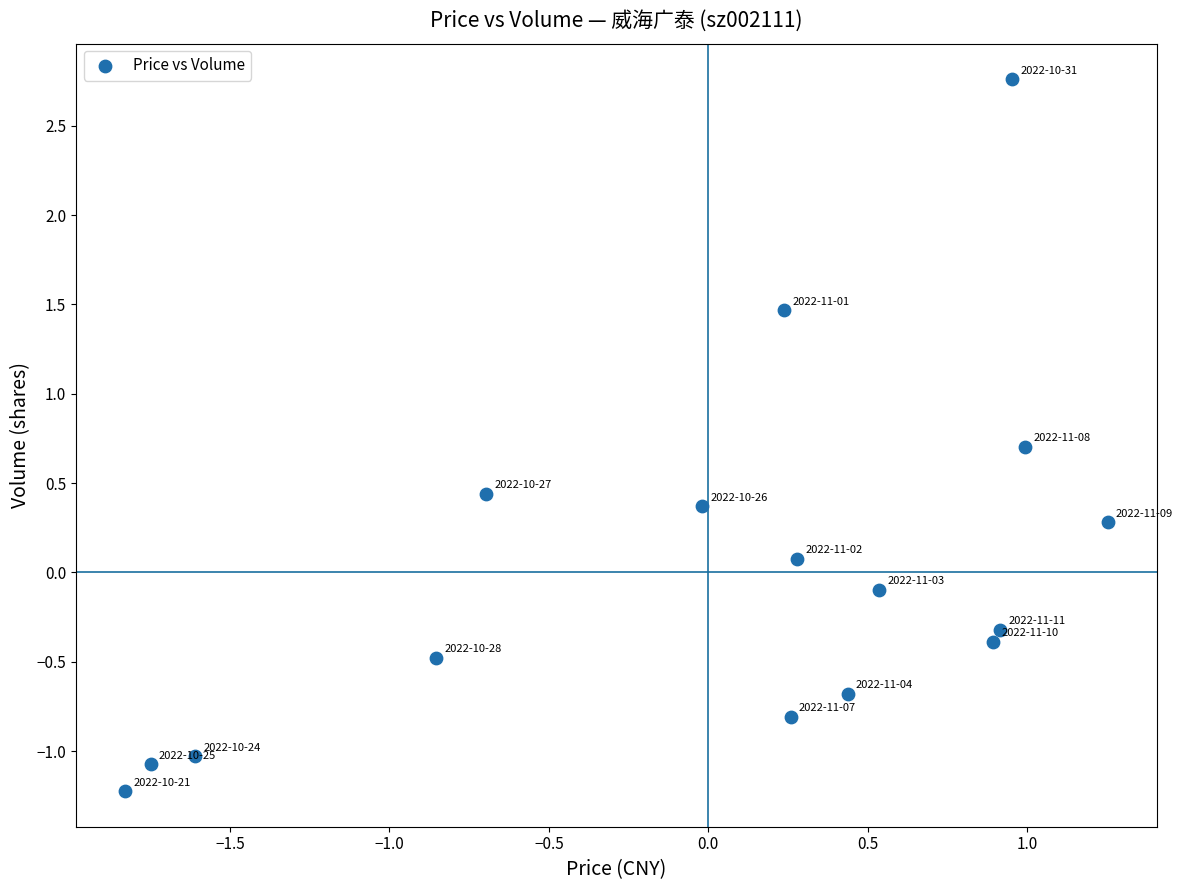

What is the range of X values (max minus min)?

3.1